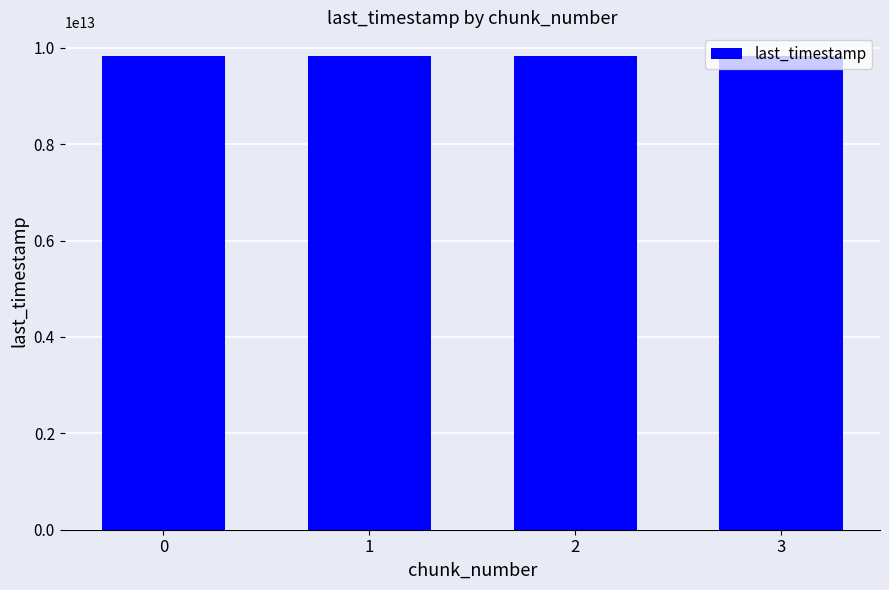

True or false: the data shows 5344663390922 at 3.

False